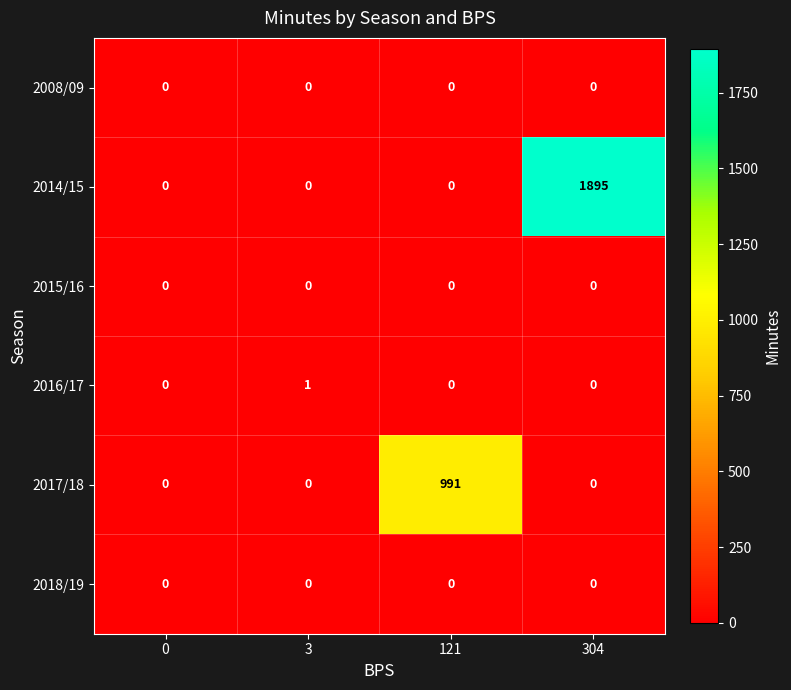

Reading left to right, list all the values displayed in this chart.

2008/09: 0=0	3=0	121=0	304=0
2014/15: 0=0	3=0	121=0	304=1895
2015/16: 0=0	3=0	121=0	304=0
2016/17: 0=0	3=1	121=0	304=0
2017/18: 0=0	3=0	121=991	304=0
2018/19: 0=0	3=0	121=0	304=0